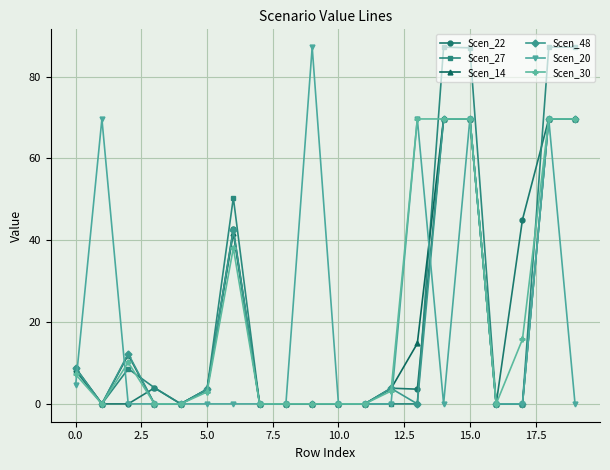

What is the value of the Scen_14 point at the 7th from the left?

41.8